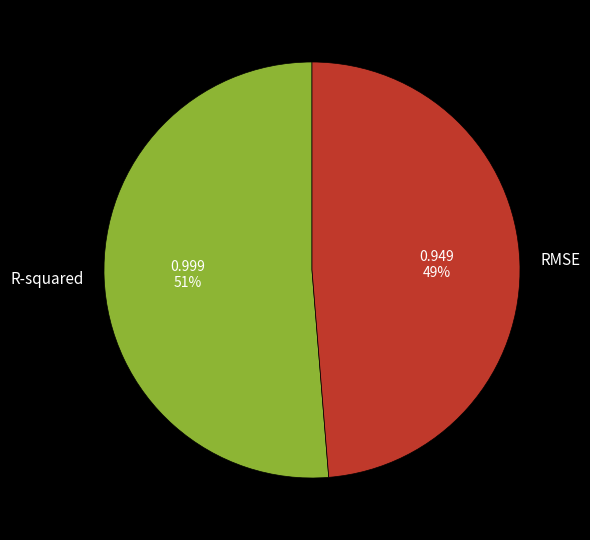

The R-squared slice represents 66% of the pie. True or false?

False